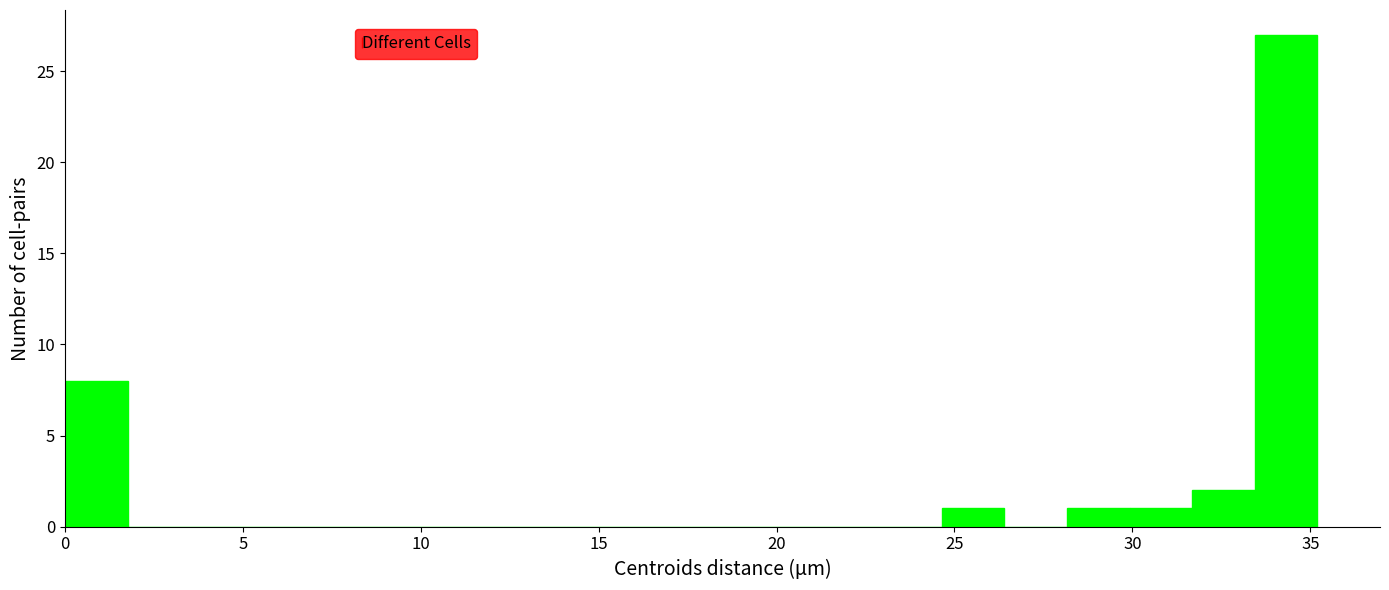

Around what value on the x-axis is the tallest bar? Give the approximate position of its centre, as read against the axis.

34.5